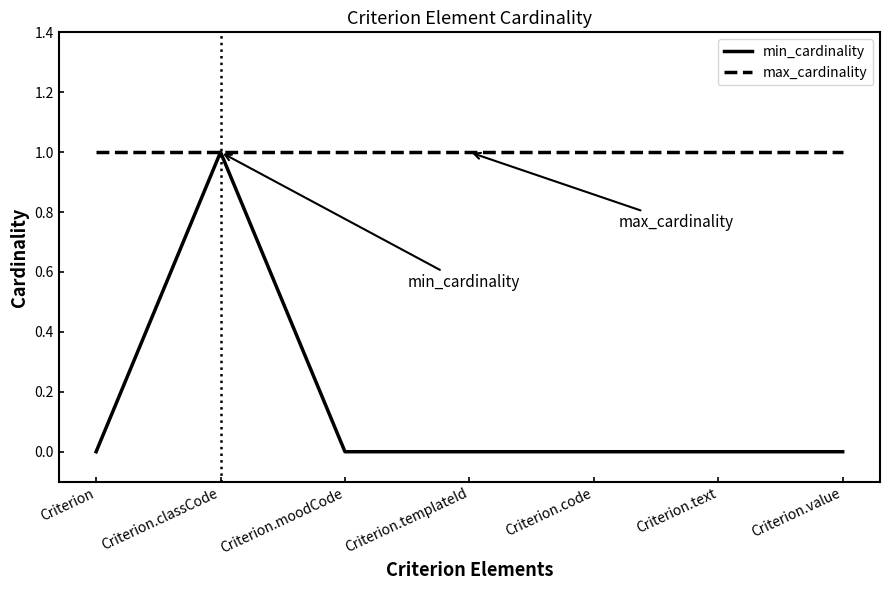

Which series has the largest range (max minus min)?

min_cardinality